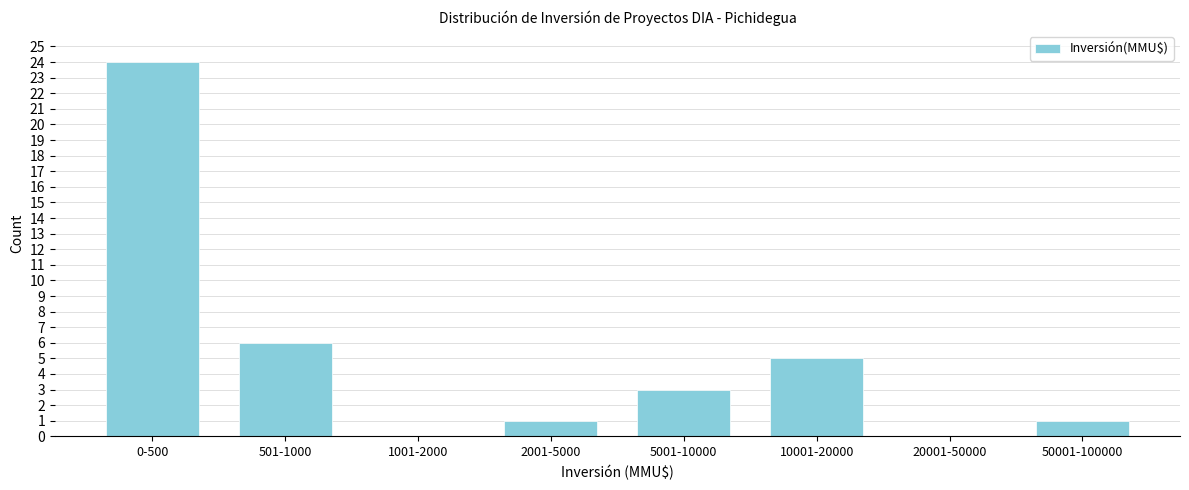

Reading left to right, list all the values displayed in this chart.

0-500=24	501-1000=6	1001-2000=0	2001-5000=1	5001-10000=3	10001-20000=5	20001-50000=0	50001-100000=1